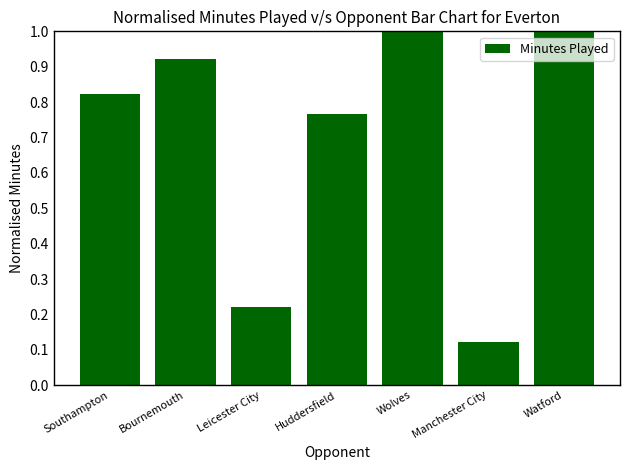

What is the change in value from Southampton to Manchester City?

-0.7